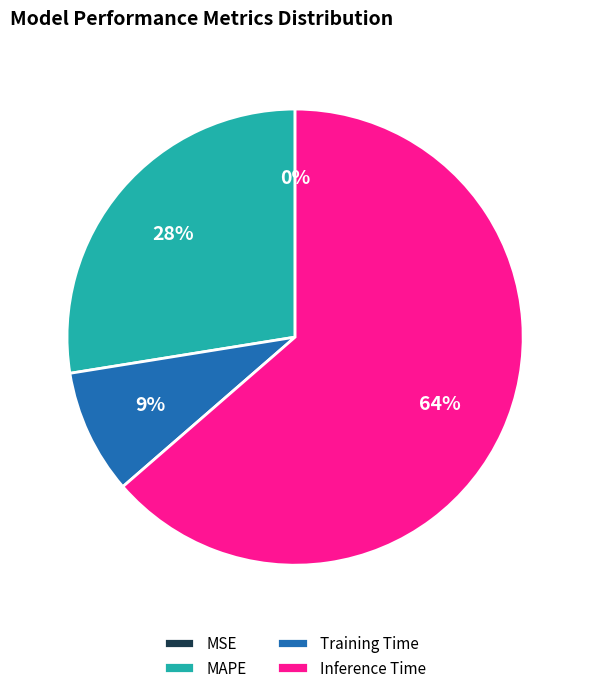

Which has a higher value, Inference Time or Training Time?

Inference Time